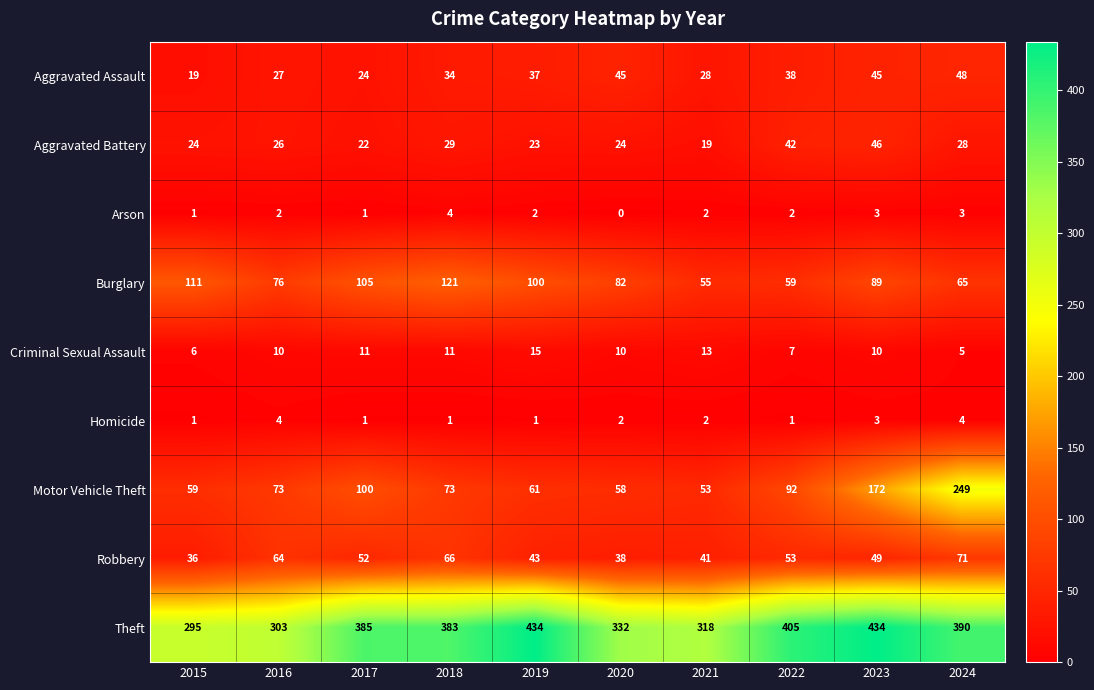

Which series changed the most between 2017 and 2019?

Theft